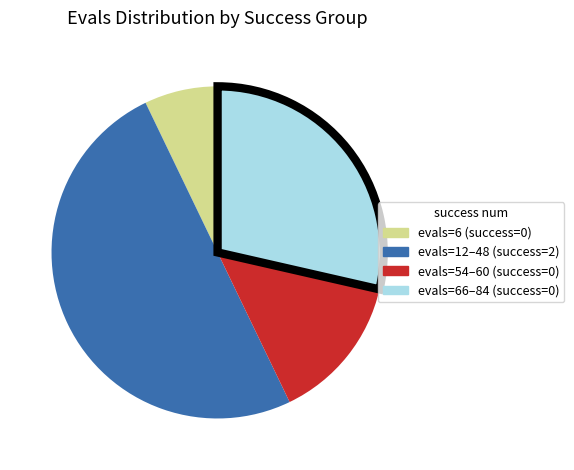

Between evals=6 (success=0) and evals=12–48 (success=2), which is larger?

evals=12–48 (success=2)